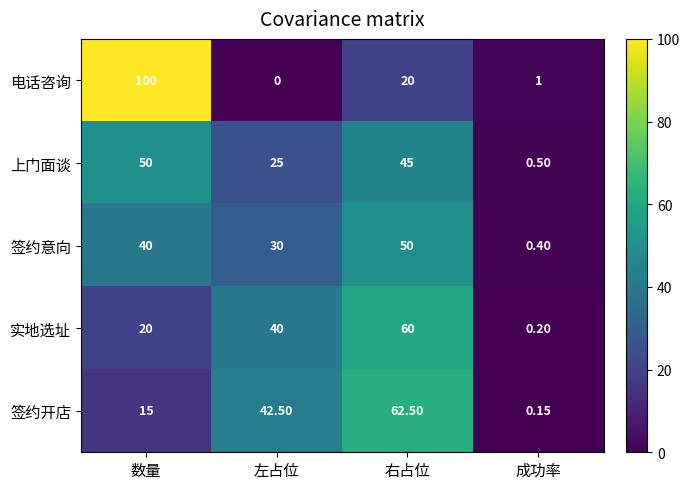

Which series has the largest range (max minus min)?

电话咨询